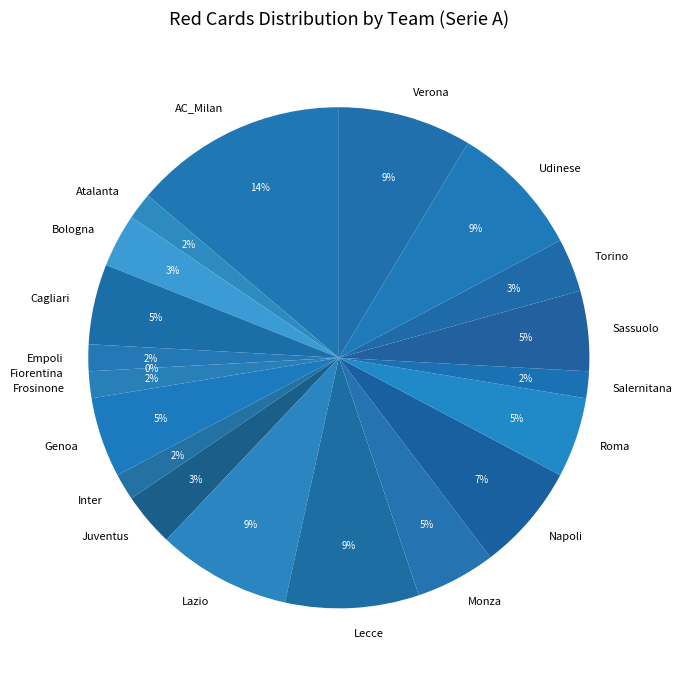

Count the number of slices in the pie.

20